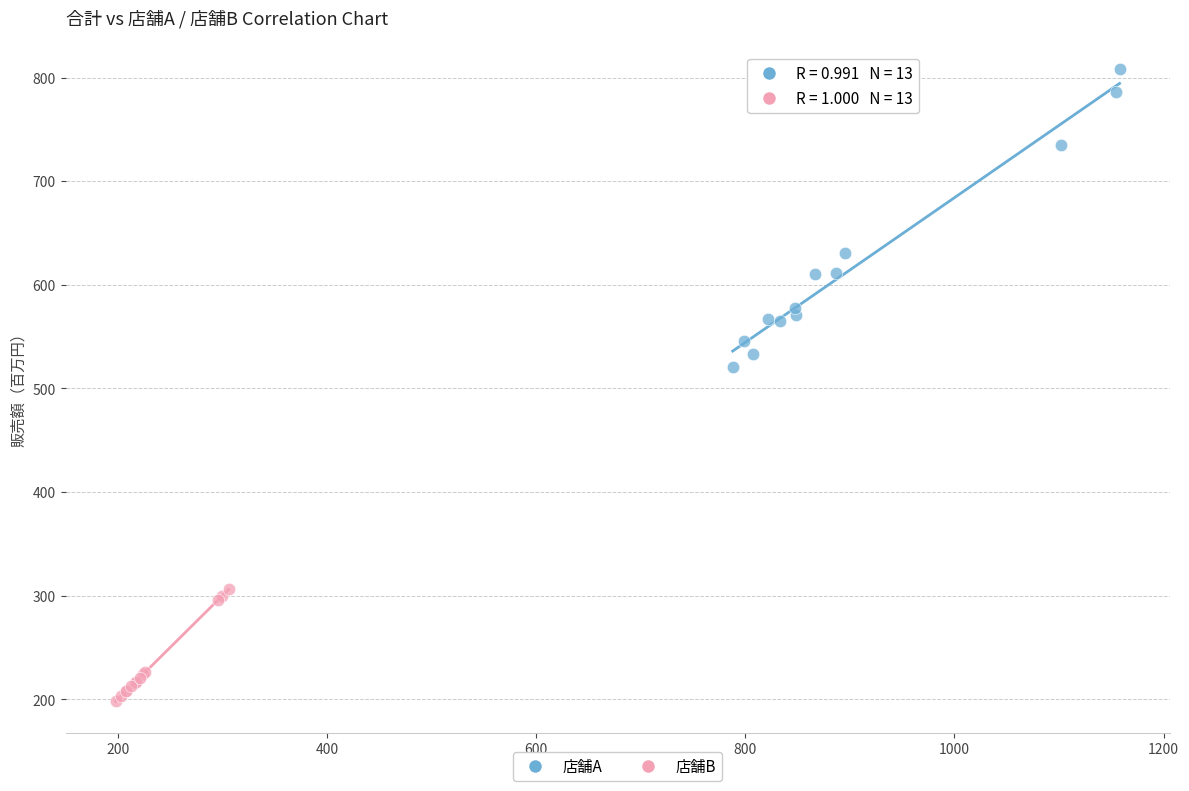

Which series reaches the minimum Y coordinate?

店舗B